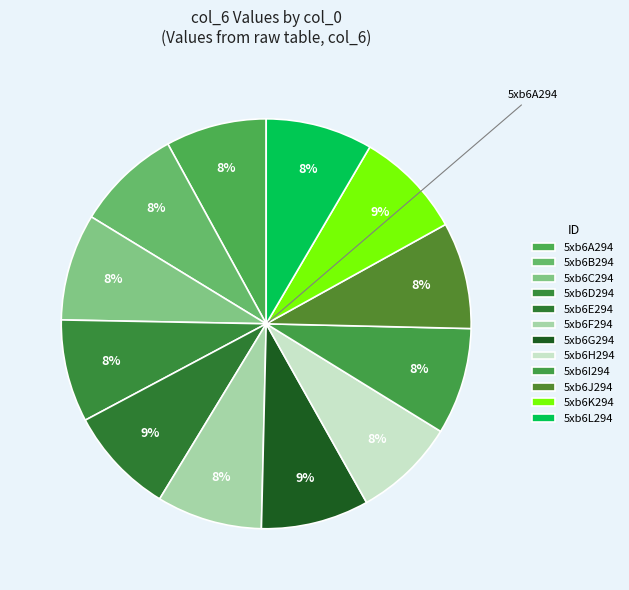

True or false: 5xb6G294 accounts for 23% of the total.

False